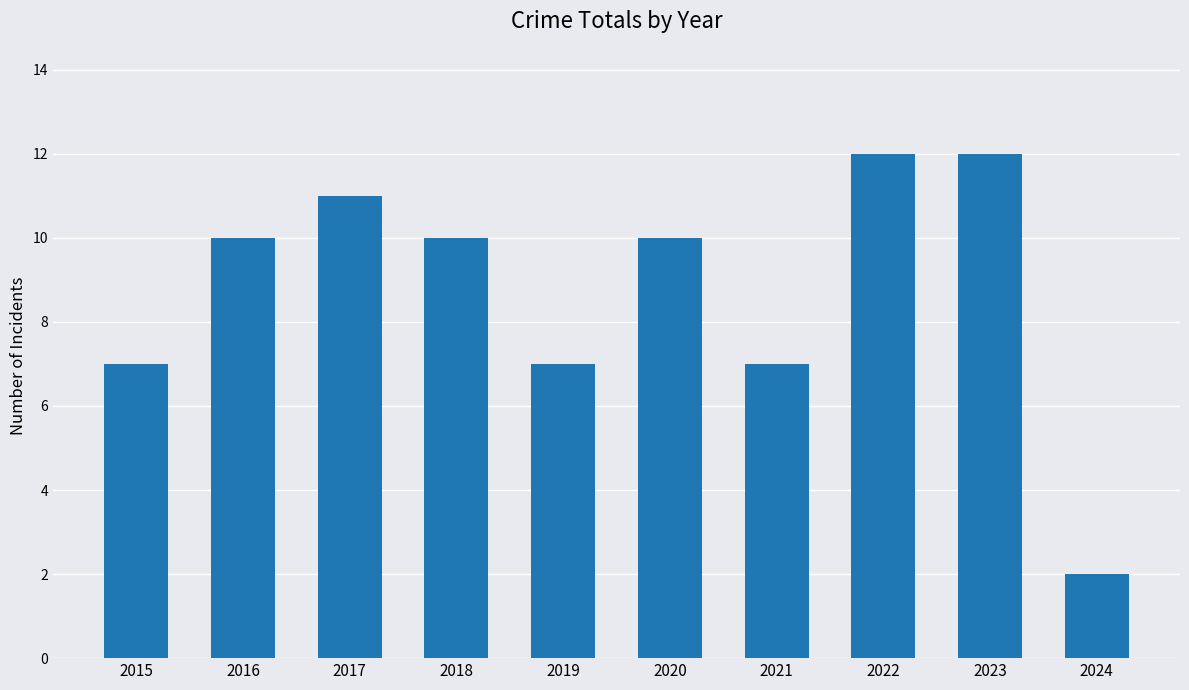

Reading left to right, transcribe all the data shown in this chart.

2015=7	2016=10	2017=11	2018=10	2019=7	2020=10	2021=7	2022=12	2023=12	2024=2